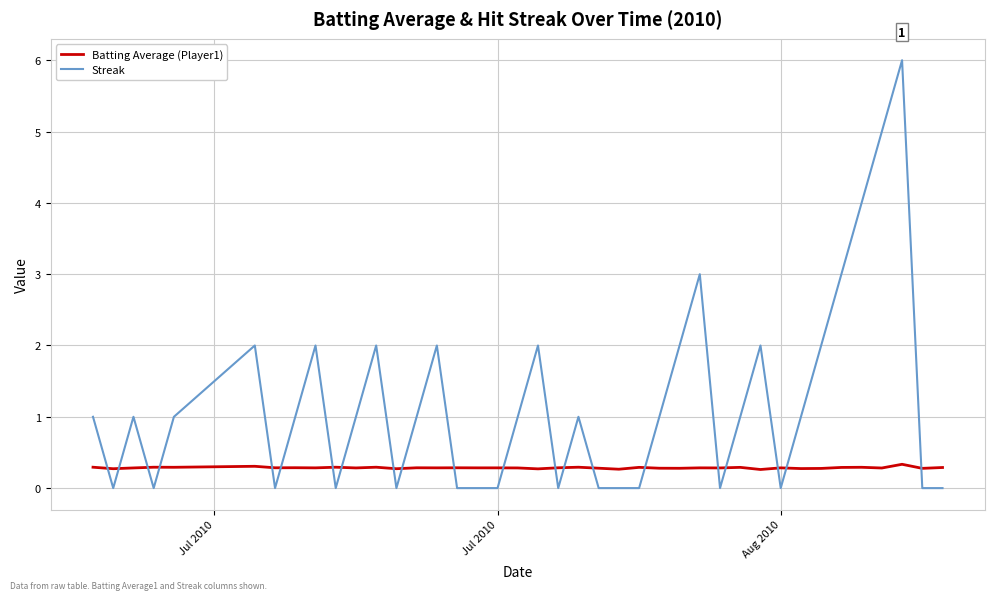

What is the sum of all Streak values?

48.0